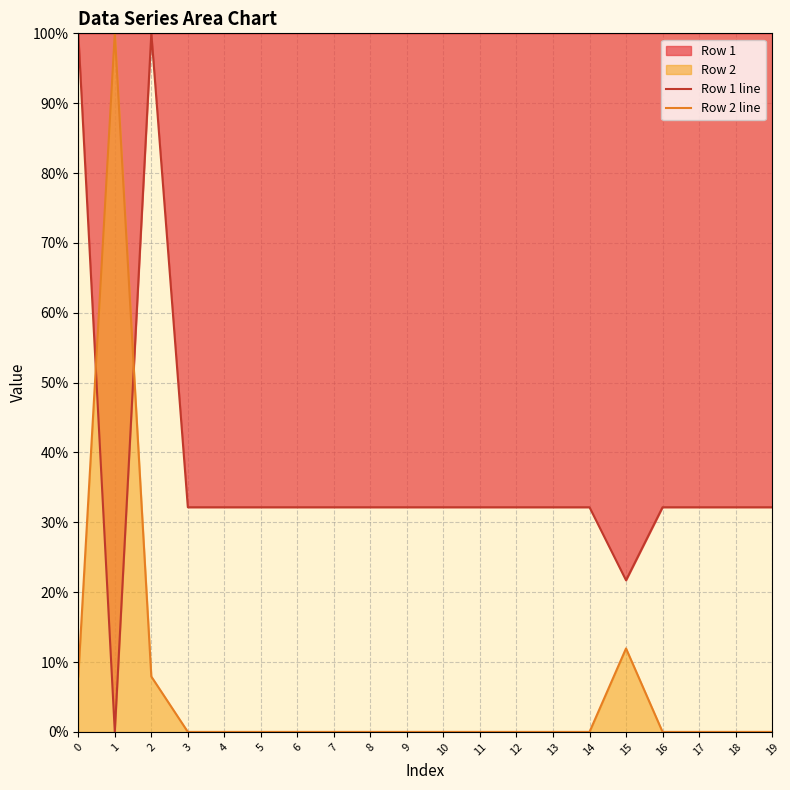

Reading left to right, what are all the values shown in this chart?

Row 1 line: 0=100.0	1=0.0	2=100.0	3=32.2	4=32.2	5=32.2	6=32.2	7=32.2	8=32.2	9=32.2	10=32.2	11=32.2	12=32.2	13=32.2	14=32.2	15=21.7	16=32.2	17=32.2	18=32.2	19=32.2
Row 2 line: 0=7.9	1=100.0	2=7.9	3=0.0	4=0.0	5=0.0	6=0.0	7=0.0	8=0.0	9=0.0	10=0.0	11=0.0	12=0.0	13=0.0	14=0.0	15=11.9	16=0.0	17=0.0	18=0.0	19=0.0